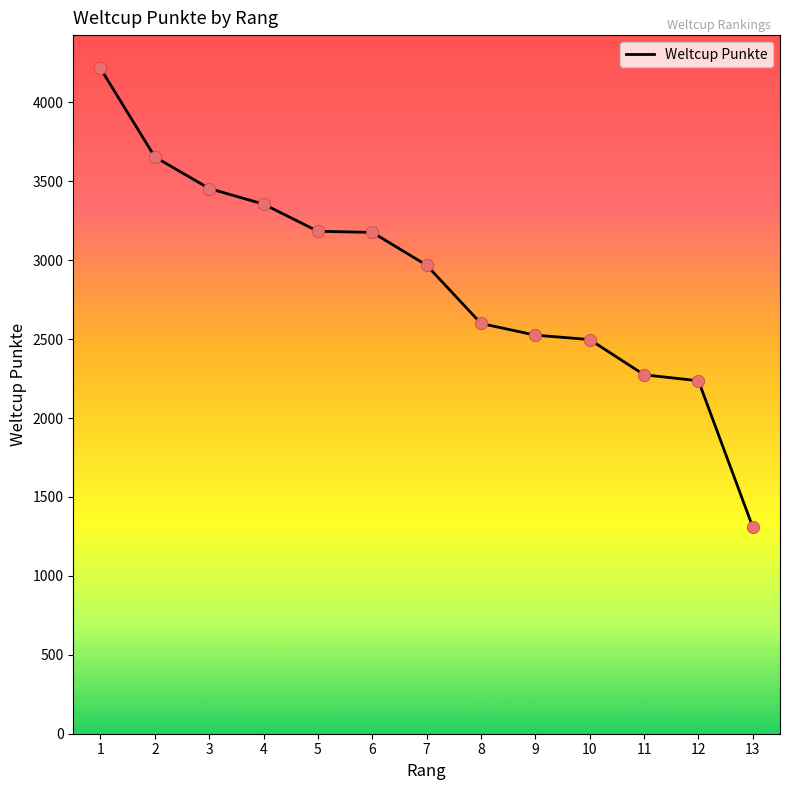

What is the change in value from 2 to 4?

-299